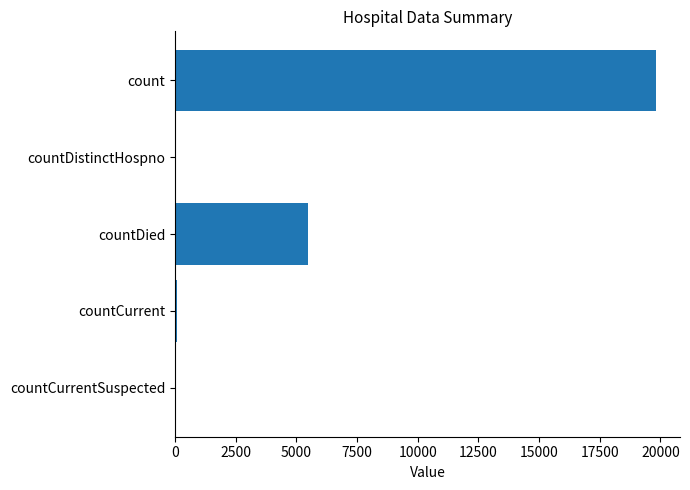

Where is the data nearest to the value 9908?

countDied